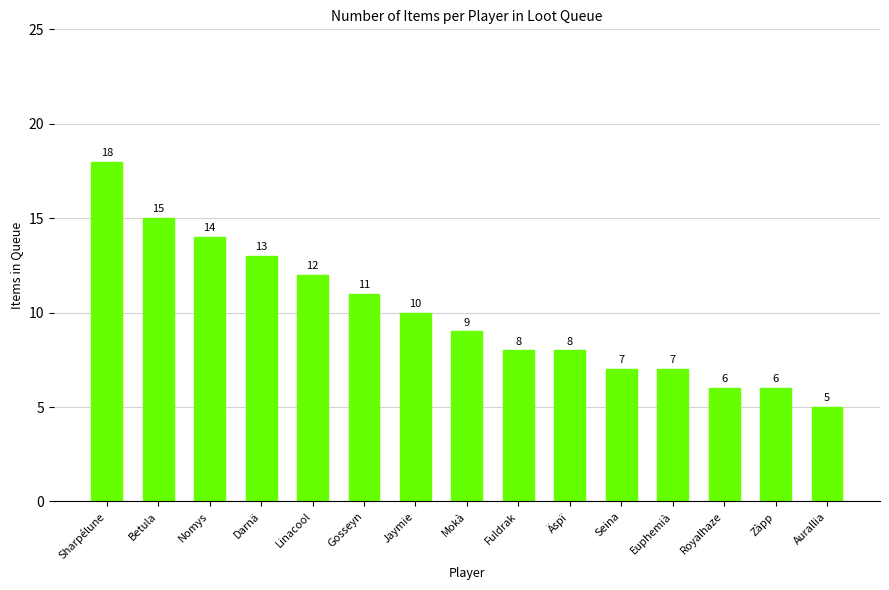

Which category has the lowest value across all series?

Aurallia